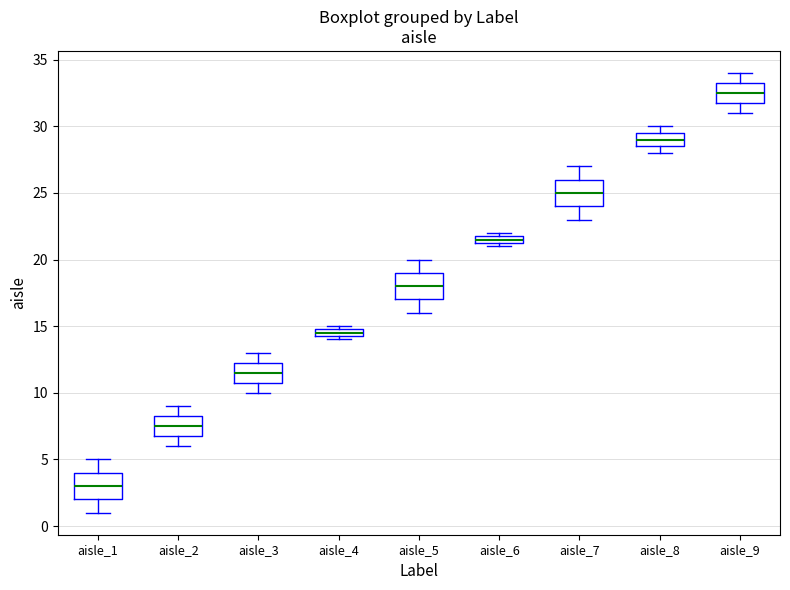

Where is the lower edge of the box for aisle_4 on the y-axis? The values are not printed on the chart, so give them approximately, as read against the axis.

14.5